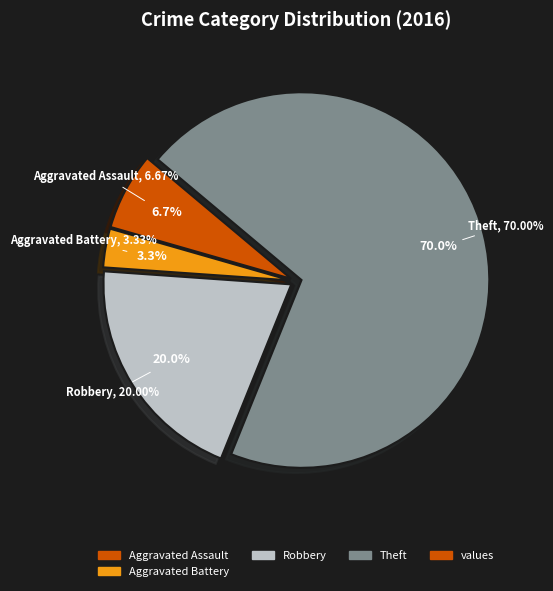

To the nearest percent, what is the difference between the Aggravated Battery and Aggravated Assault slice percentages?

3%